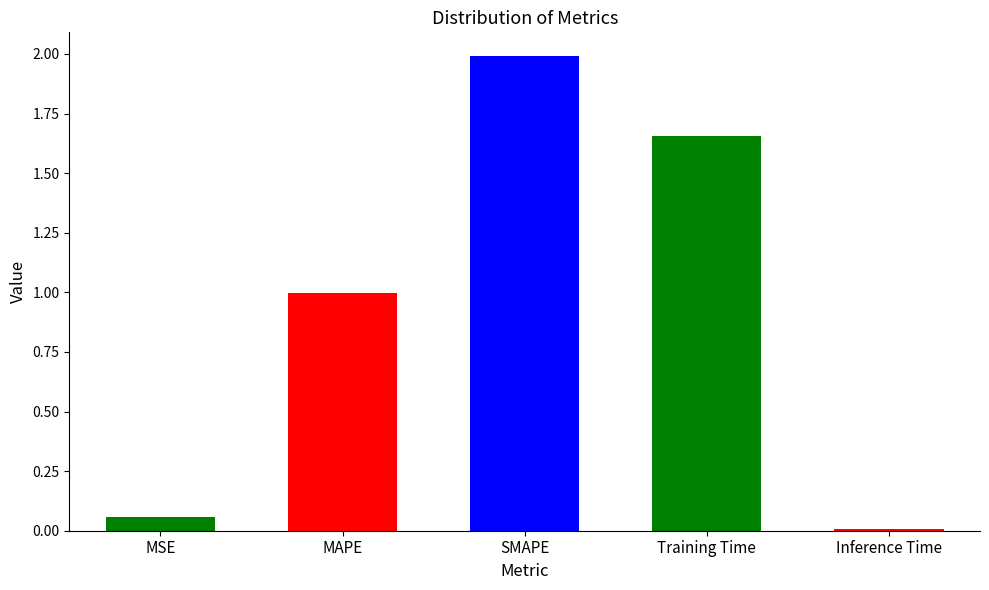

What position from the left is MSE?

1